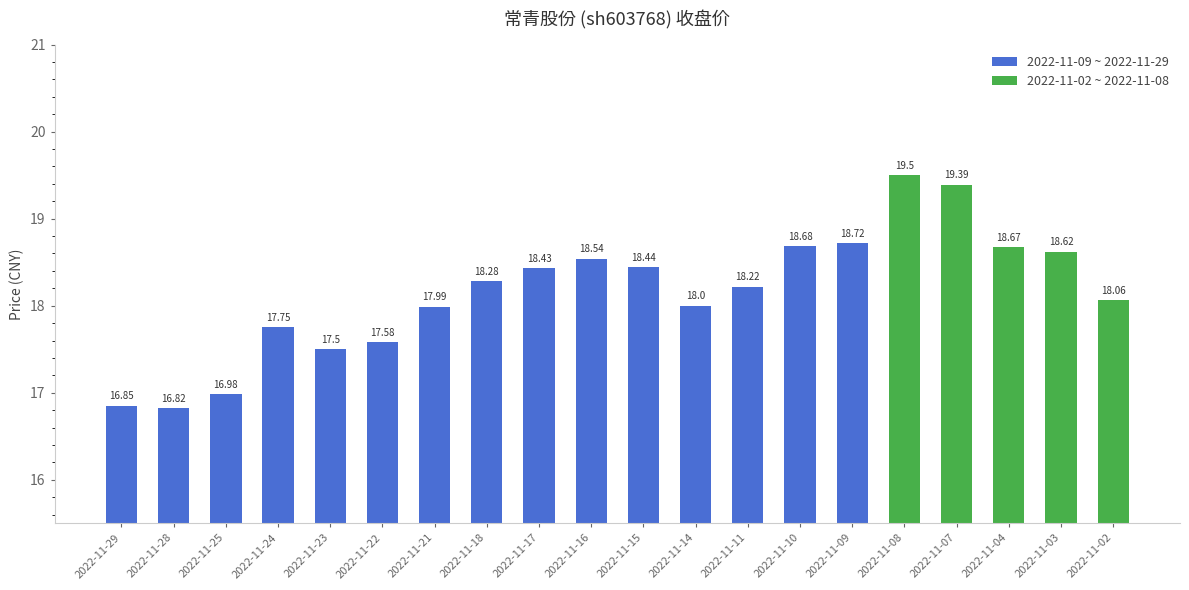

What is the ratio of the value at 2022-11-22 to the value at 2022-11-10?

0.9